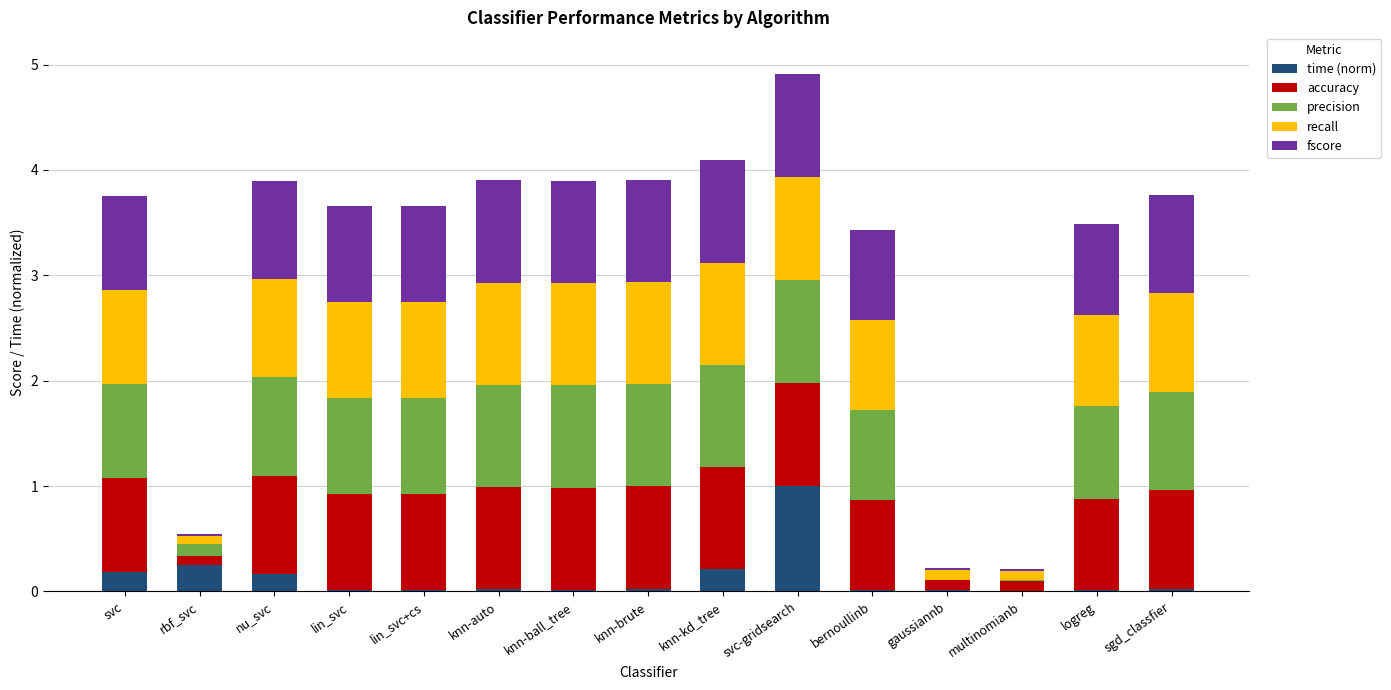

Which category has the highest value in the time (norm) series?

svc-gridsearch